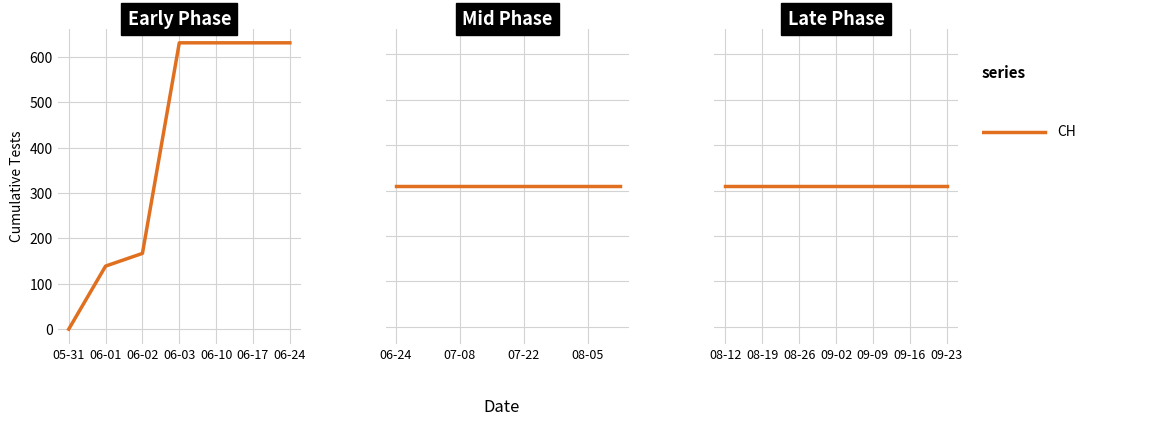

Rank the categories by value from highest to lowest.

2020-06-03, 2020-06-10, 2020-06-17, 2020-06-24, 2020-07-01, 2020-07-08, 2020-07-15, 2020-07-22, 2020-07-29, 2020-08-05, 2020-08-12, 2020-08-19, 2020-08-26, 2020-09-02, 2020-09-09, 2020-09-16, 2020-09-23, 2020-06-02, 2020-06-01, 2020-05-31